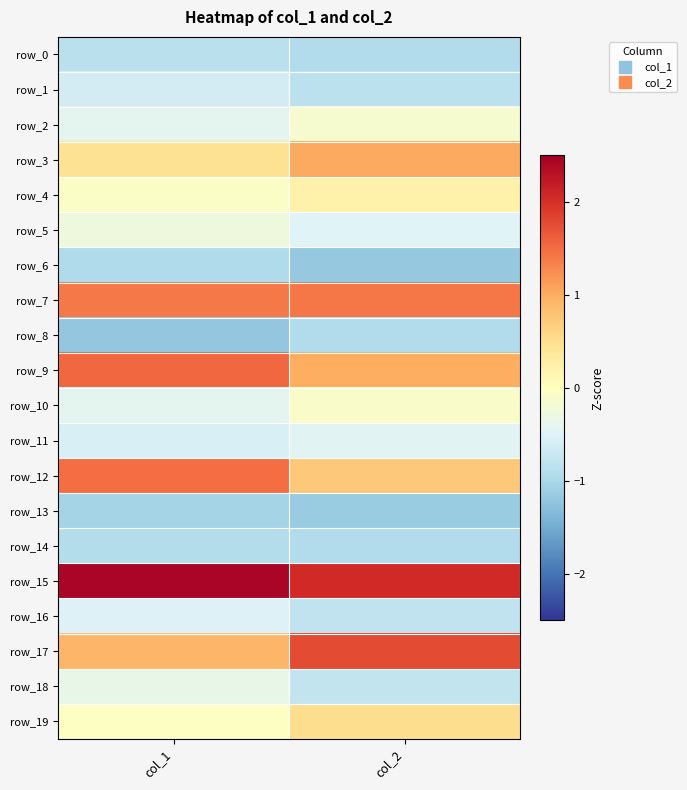

Reading left to right, extract all data points from this chart.

row_0: col_1=-0.9	col_2=-0.9
row_1: col_1=-0.6	col_2=-0.8
row_2: col_1=-0.4	col_2=-0.2
row_3: col_1=0.5	col_2=1.0
row_4: col_1=-0.1	col_2=0.2
row_5: col_1=-0.3	col_2=-0.5
row_6: col_1=-1.0	col_2=-1.2
row_7: col_1=1.4	col_2=1.4
row_8: col_1=-1.2	col_2=-0.9
row_9: col_1=1.5	col_2=1.0
row_10: col_1=-0.4	col_2=-0.1
row_11: col_1=-0.6	col_2=-0.5
row_12: col_1=1.5	col_2=0.7
row_13: col_1=-1.1	col_2=-1.2
row_14: col_1=-0.9	col_2=-0.9
row_15: col_1=2.4	col_2=2.1
row_16: col_1=-0.5	col_2=-0.8
row_17: col_1=0.9	col_2=1.8
row_18: col_1=-0.4	col_2=-0.8
row_19: col_1=-0.0	col_2=0.5